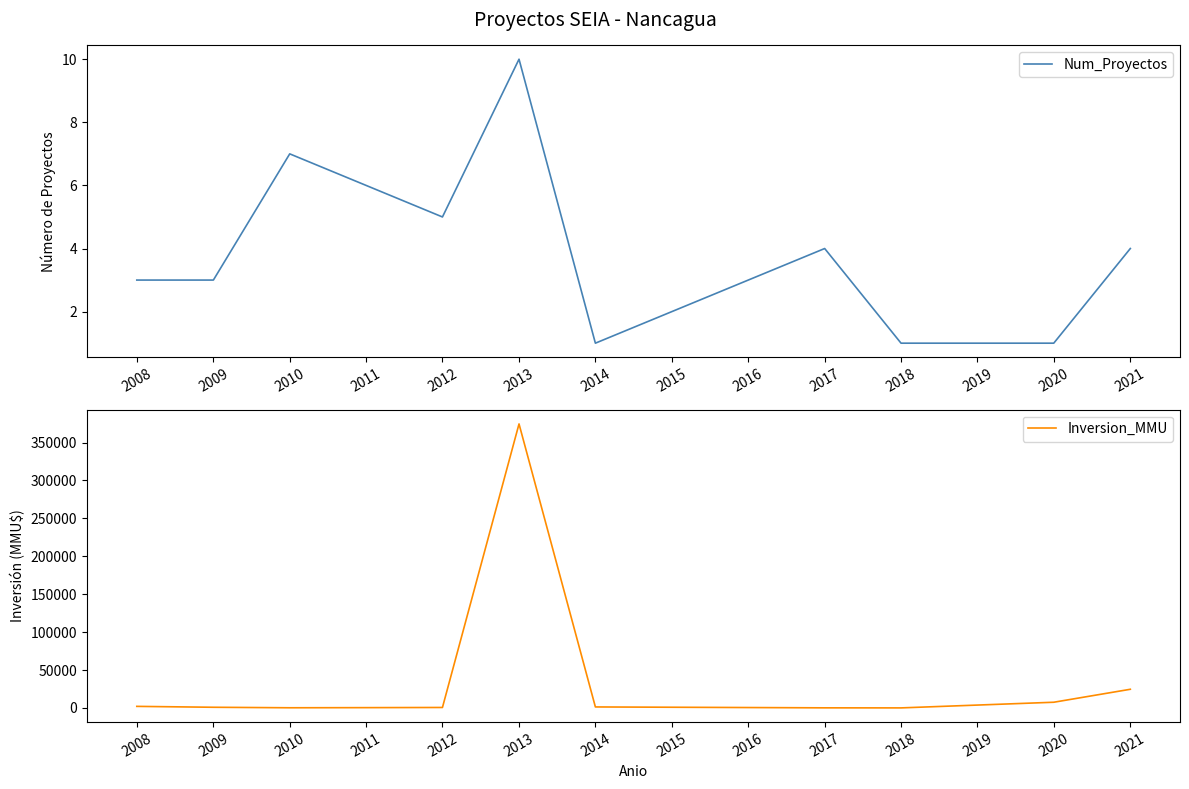

Reading left to right, transcribe all the data shown in this chart.

Num_Proyectos: 3	3	7	6	5	10	1	4	1	1	4
Inversion_MMU: 2058	872	210	380	600	374530	1300	116	40	7500	24600